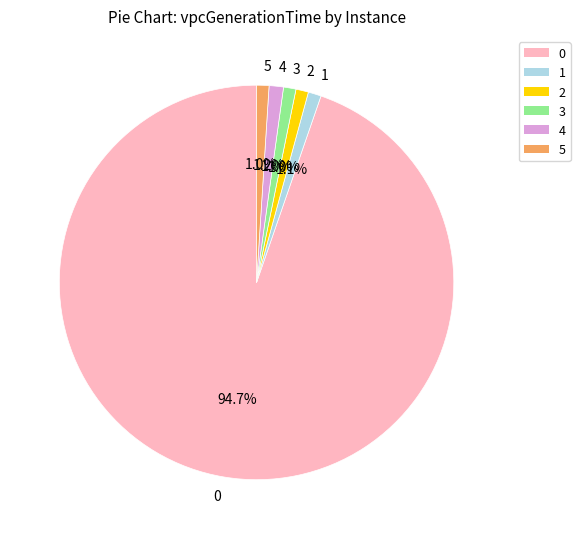

What percentage do 0 and 2 together represent?

95.7%